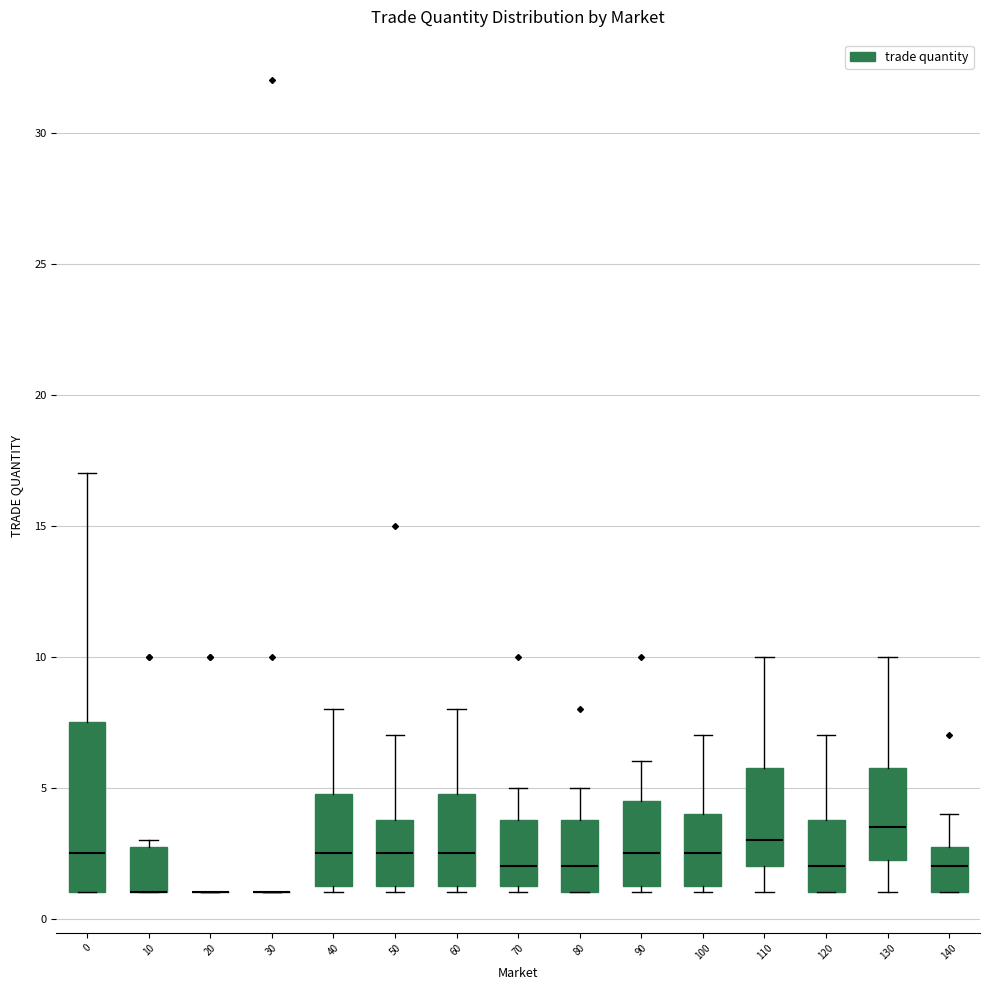

Reading left to right, transcribe this box plot: for each box, give where its median line is, the range the box spans, and where its two whiskers end, as read against the y-axis. The values are not printed on the chart, so give them approximately, as read against the axis.

0: median 2.5, box 1.0 to 7.5, whiskers 1.0 to 17.0
10: median 1.0 (drawn on the box's lower edge), box 1.0 to 3.0, whiskers 1.0 to 3.0 (just above the box's upper edge)
20: box collapsed to a line at 1.0, whiskers 1.0 to 1.0
30: box collapsed to a line at 1.0, whiskers 1.0 to 1.0
40: median 2.5, box 1.5 to 5.0, whiskers 1.0 to 8.0
50: median 2.5, box 1.5 to 4.0, whiskers 1.0 to 7.0
60: median 2.5, box 1.5 to 5.0, whiskers 1.0 to 8.0
70: median 2.0, box 1.5 to 4.0, whiskers 1.0 to 5.0
80: median 2.0, box 1.0 to 4.0, whiskers 1.0 to 5.0
90: median 2.5, box 1.5 to 4.5, whiskers 1.0 to 6.0
100: median 2.5, box 1.5 to 4.0, whiskers 1.0 to 7.0
110: median 3.0, box 2.0 to 6.0, whiskers 1.0 to 10.0
120: median 2.0, box 1.0 to 4.0, whiskers 1.0 to 7.0
130: median 3.5, box 2.5 to 6.0, whiskers 1.0 to 10.0
140: median 2.0, box 1.0 to 3.0, whiskers 1.0 to 4.0